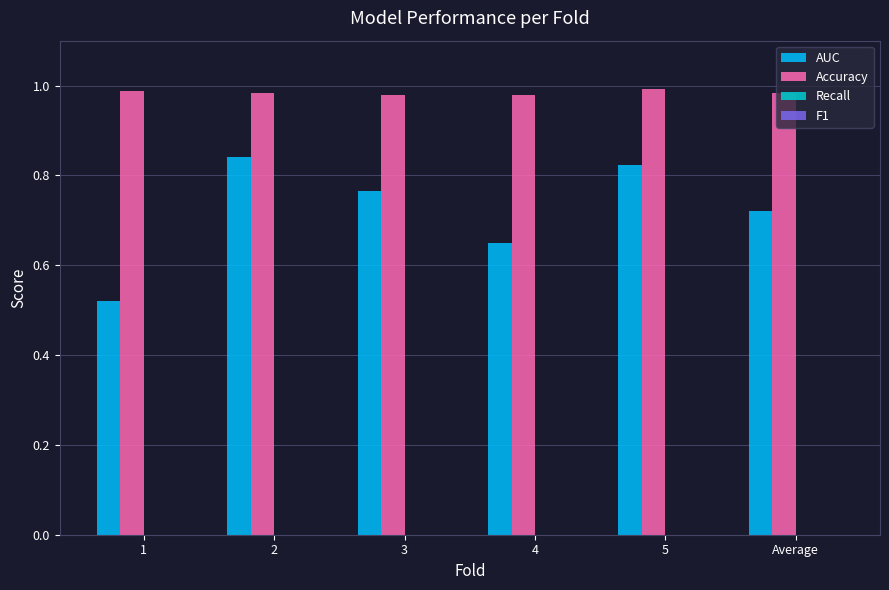

The Accuracy series shows 0.5 at Average. True or false?

False